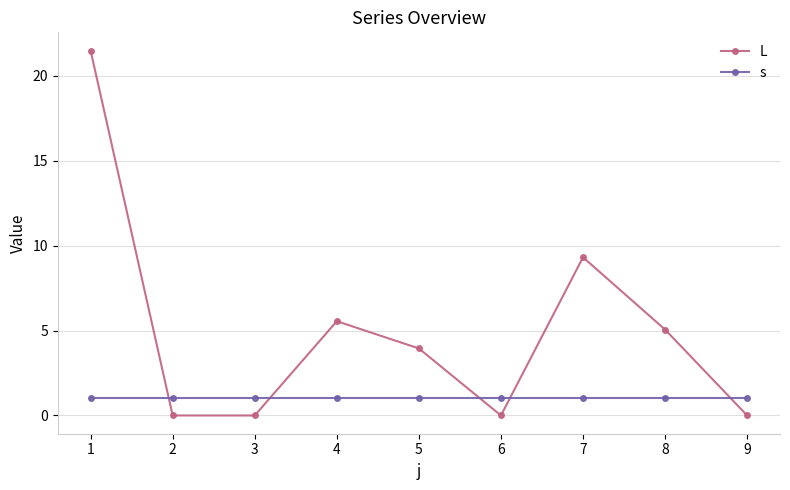

Count the number of data series in this chart.

2